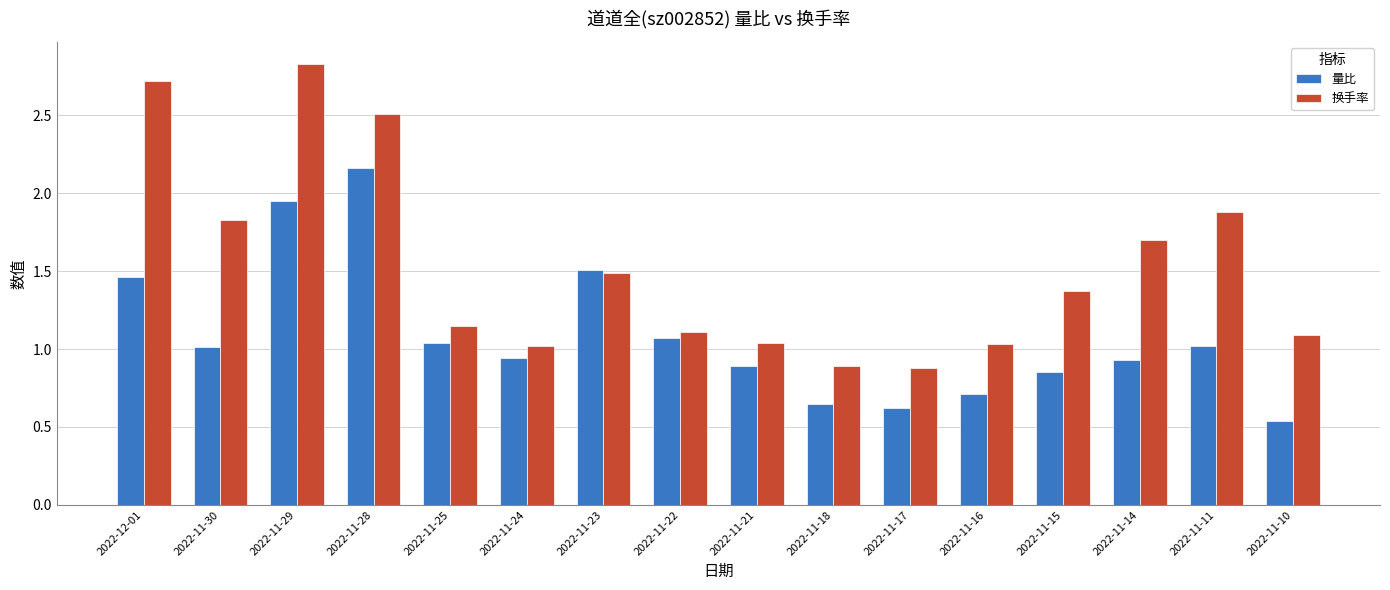

How many groups of bars are there?

16